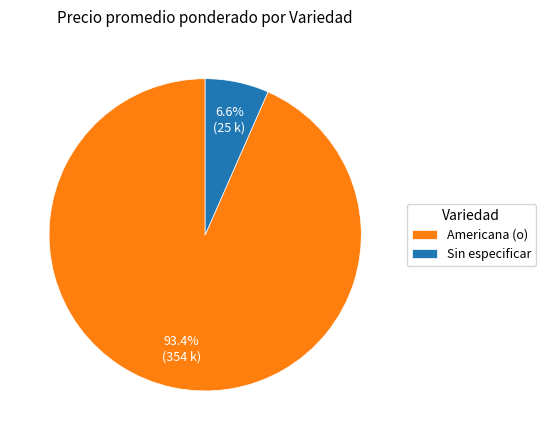

How many segments does this pie chart have?

2